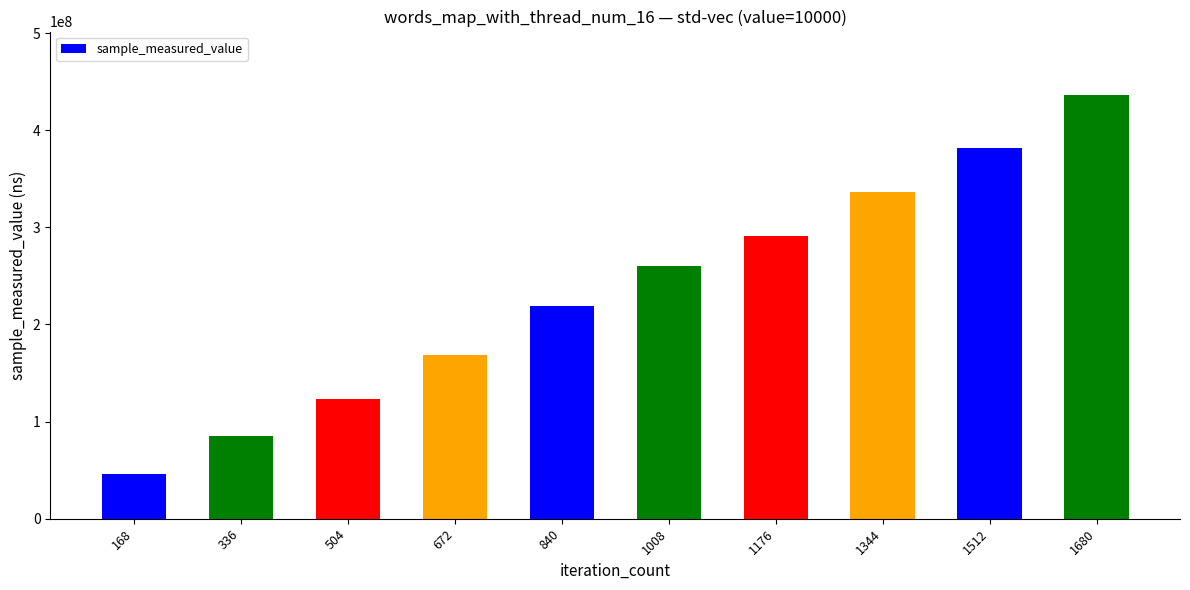

How many distinct data groups are displayed?

1